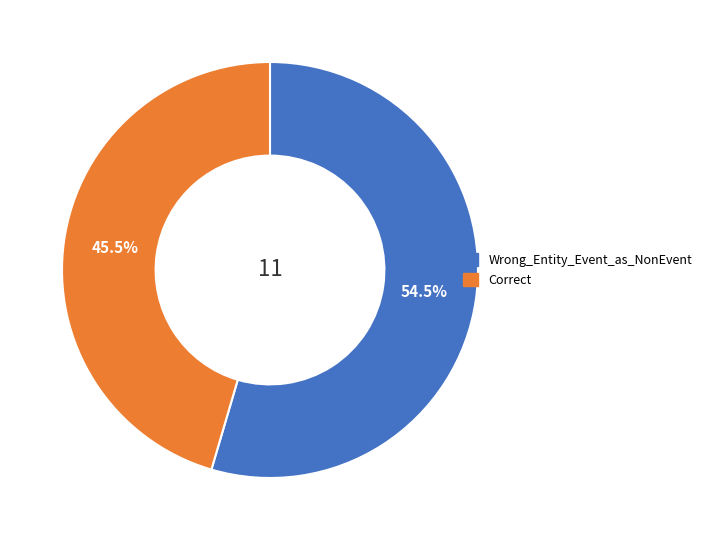

Approximately how many times larger is the value at Correct compared to Wrong_Entity_Event_as_NonEvent?

0.8